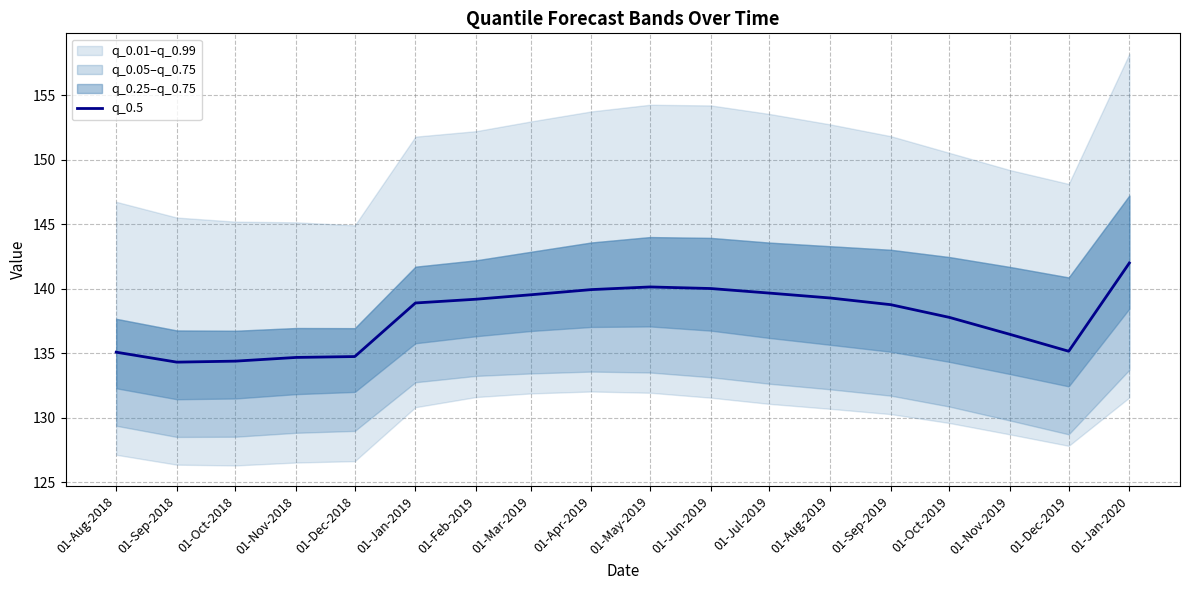

What is the average value?

137.8